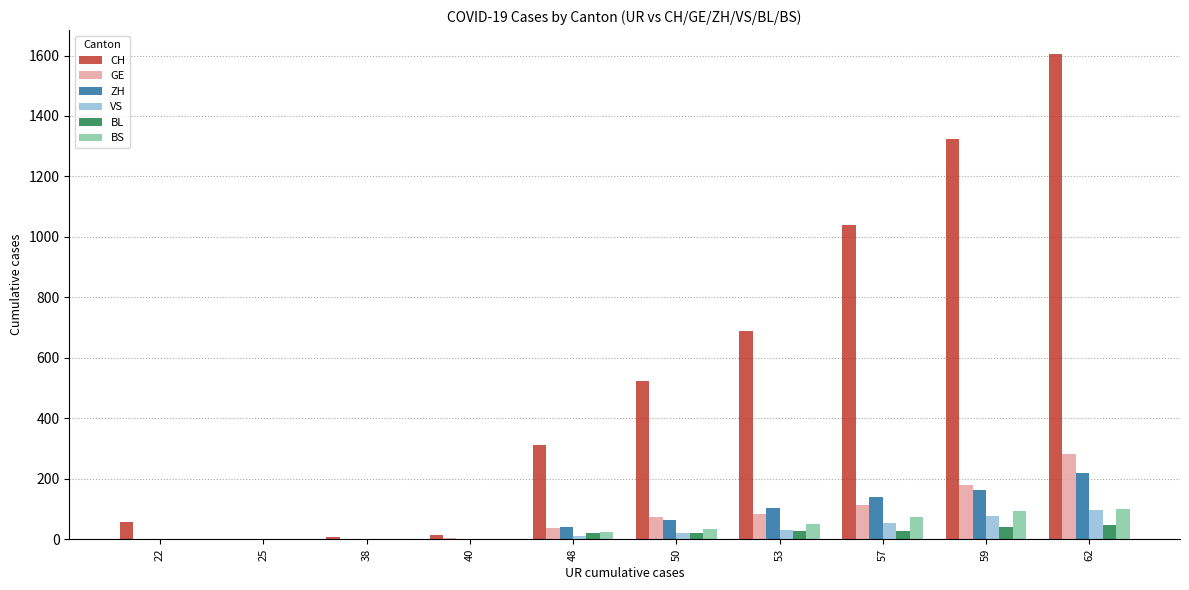

What is the sum of all CH values?

5570